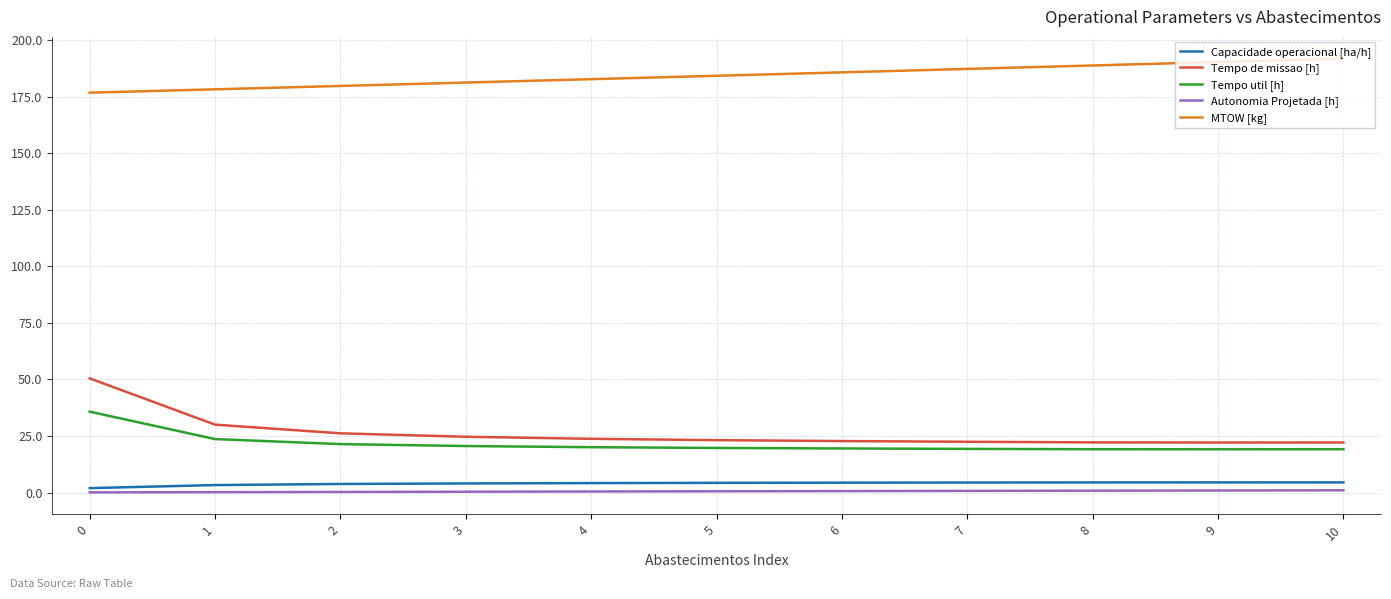

Which series has the widest spread of values?

Tempo de missao [h]